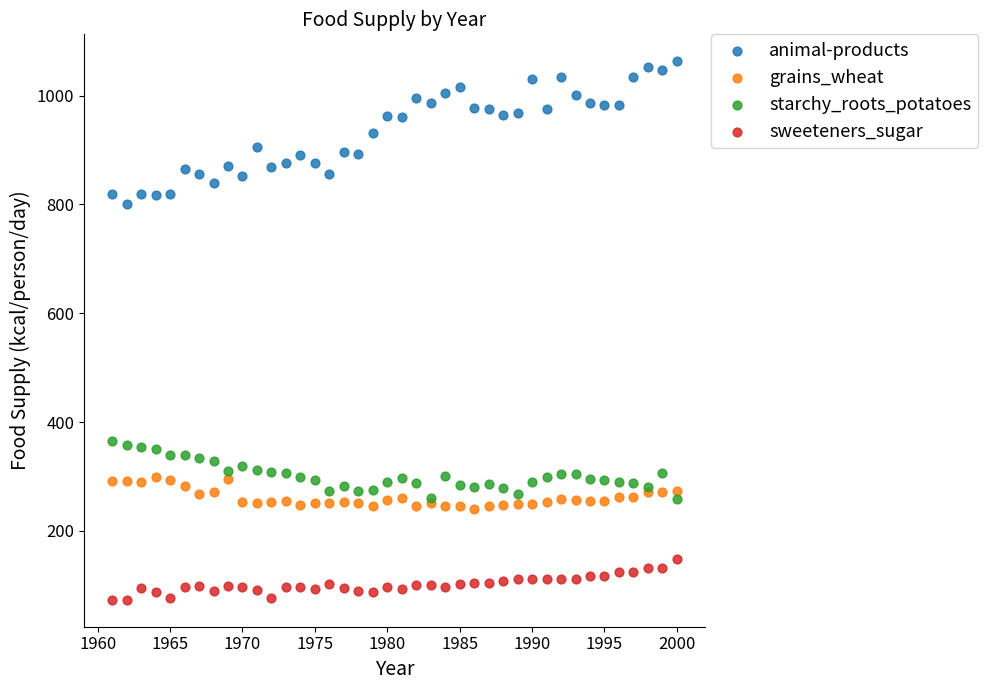

Which series contains the highest Y value?

animal-products